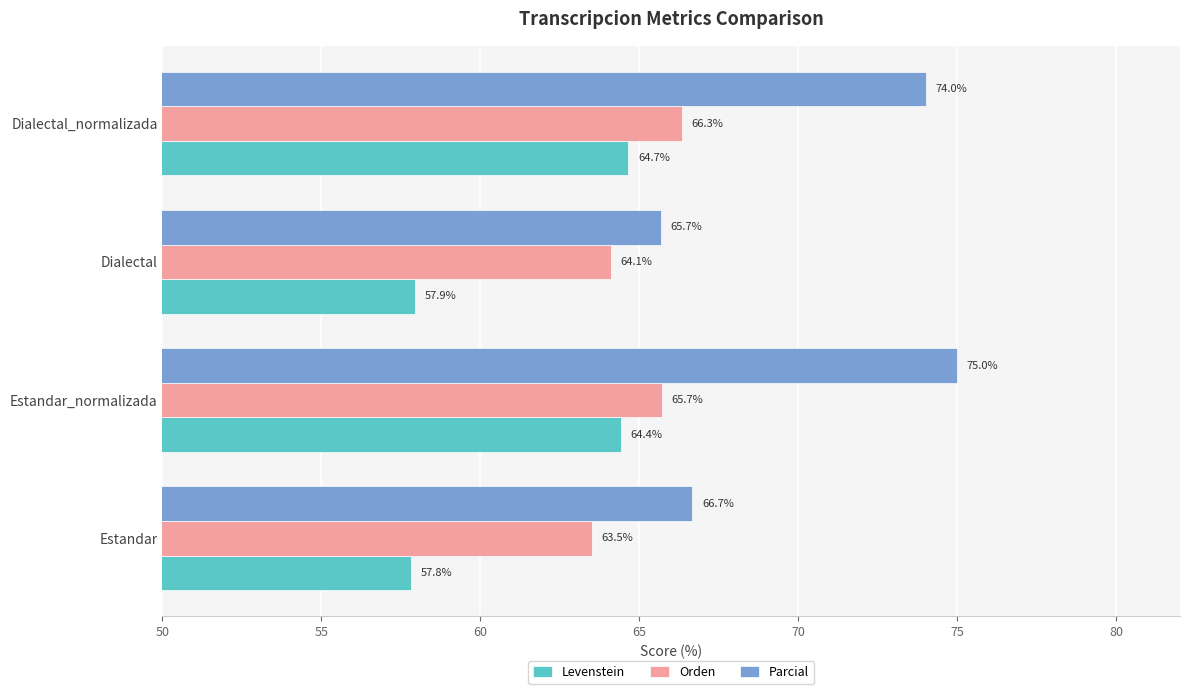

Which series has the largest total across all categories?

Parcial